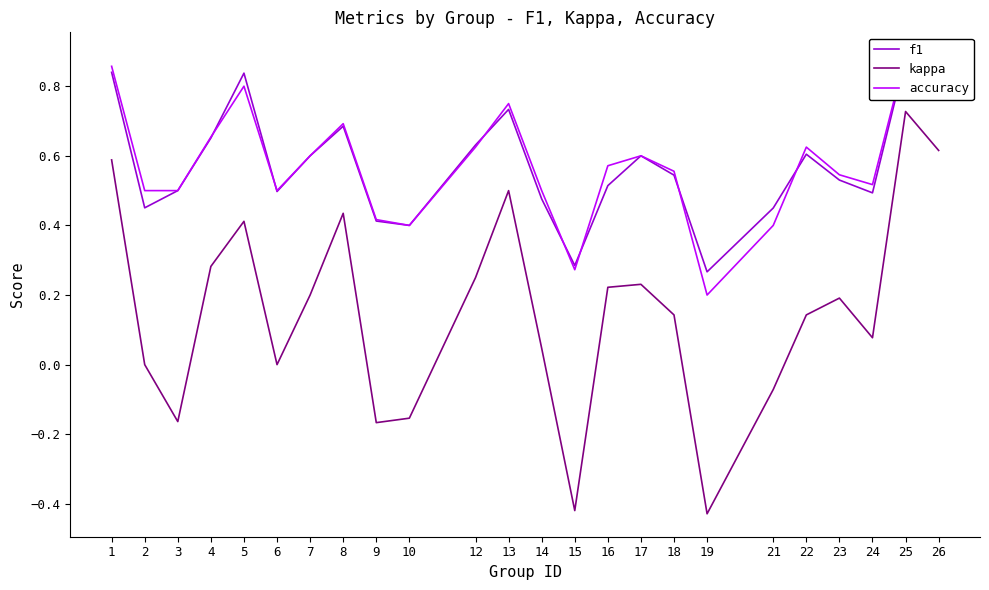

Which series ends up on top after the final intersection of f1 and accuracy?

accuracy